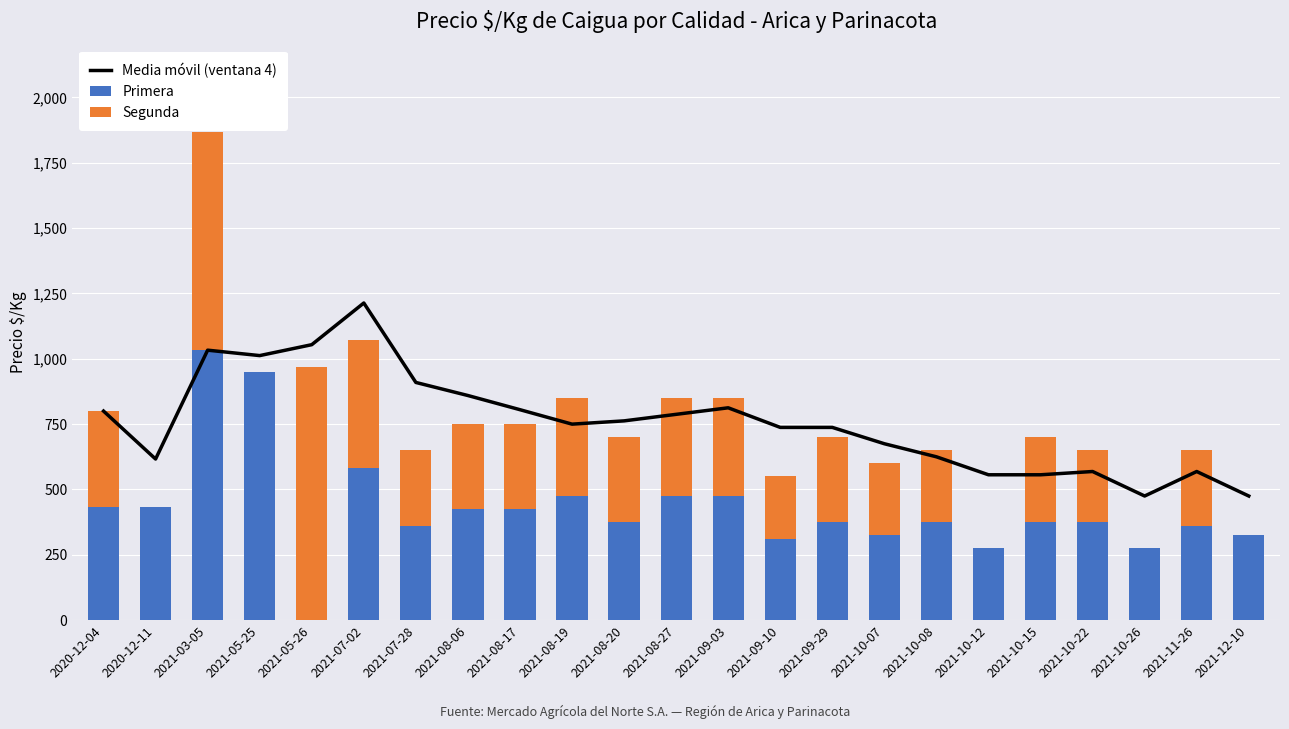

What is the value of the Segunda bar at the 10th from the left?

375.0